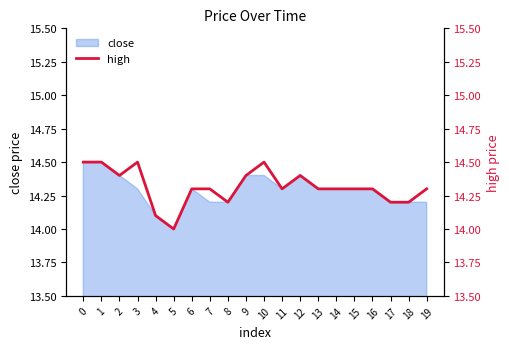

What is the approximate value at 18?

14.2